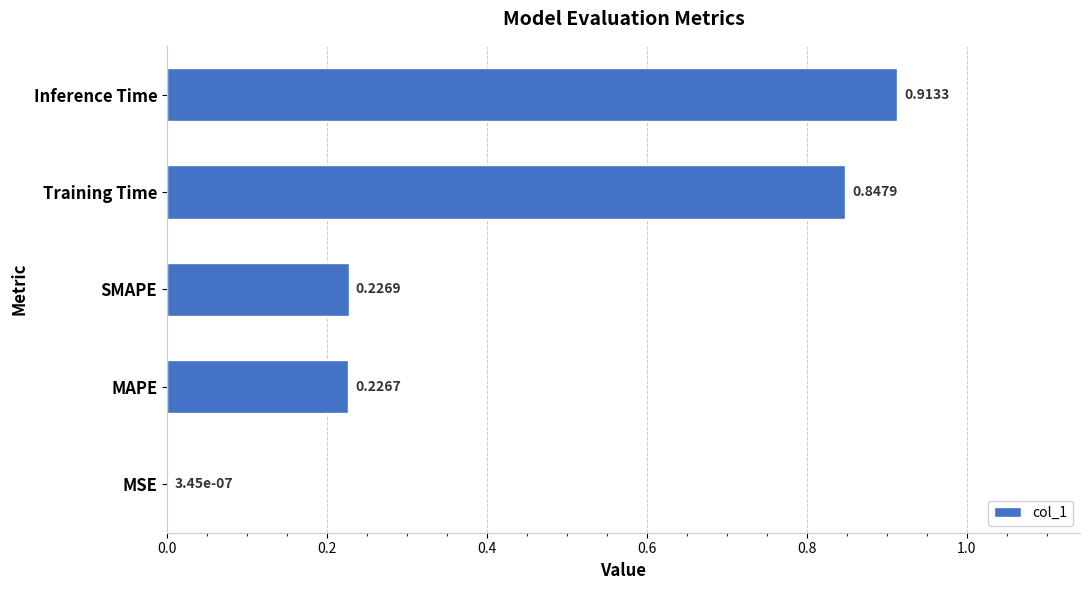

At which category does the chart reach its peak across all series?

Inference Time